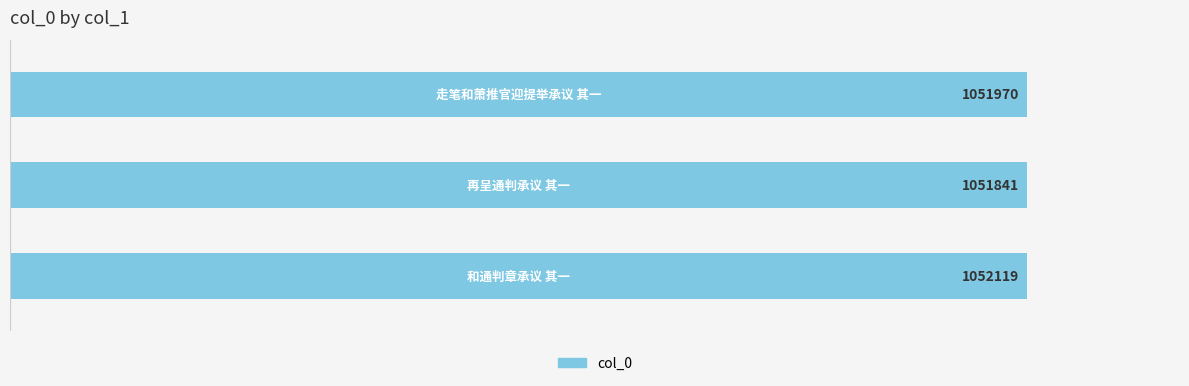

Does the chart contain any negative values?

No